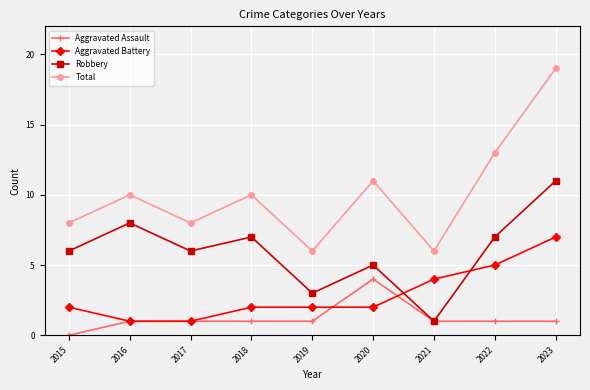

Rank the series by their maximum value, from highest to lowest.

Total, Robbery, Aggravated Battery, Aggravated Assault